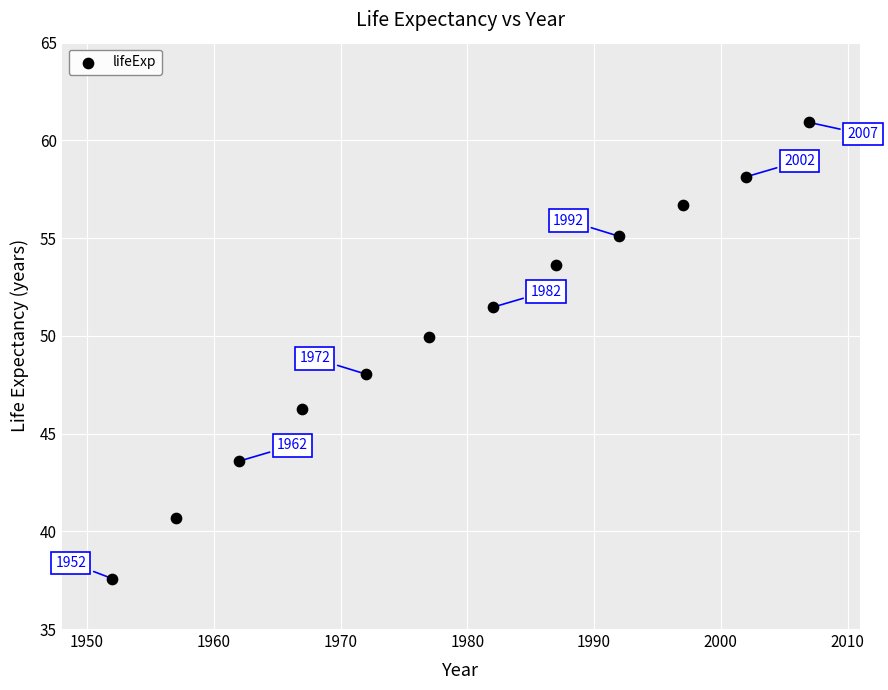

What is the range of Y values (max minus min)?

23.3